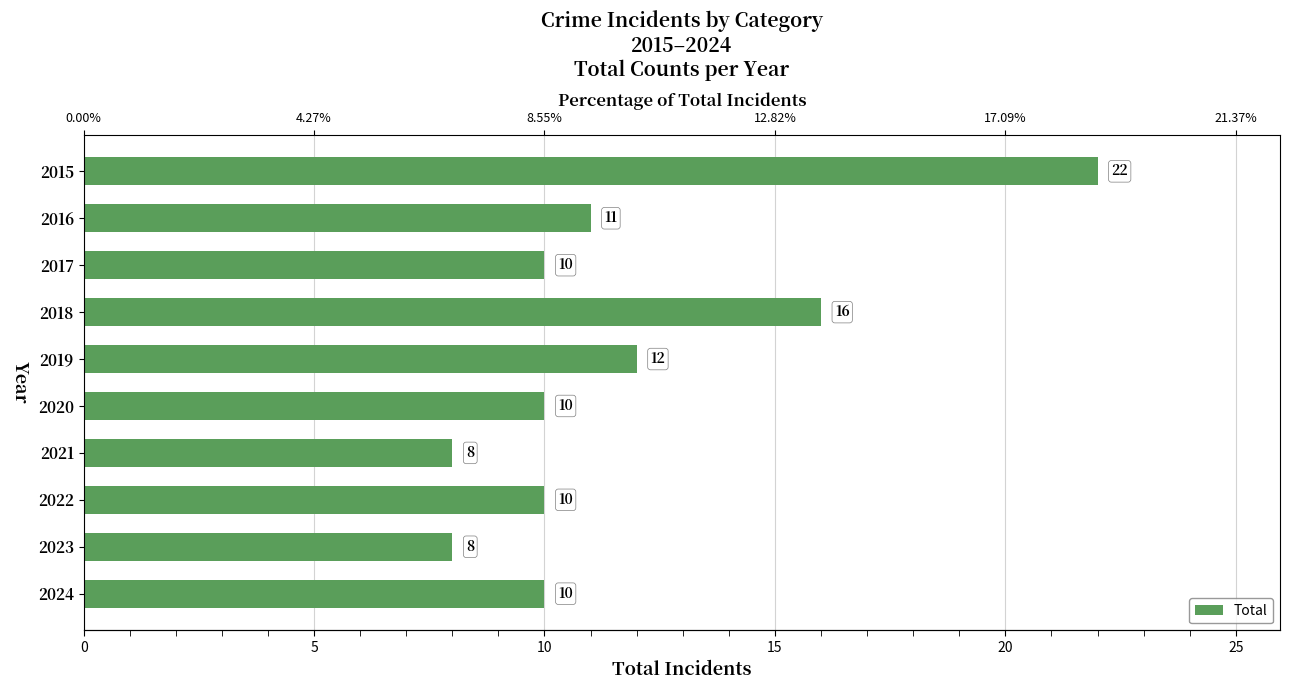

How many values exceed 10?

4